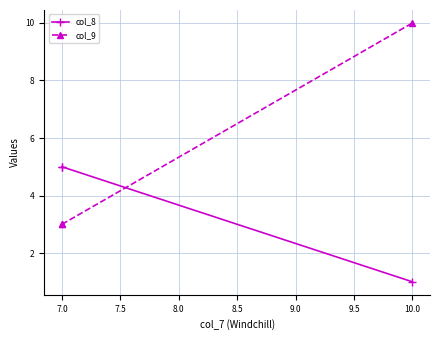

What is the difference between the col_9 values at 7.0 and 10.0?

7